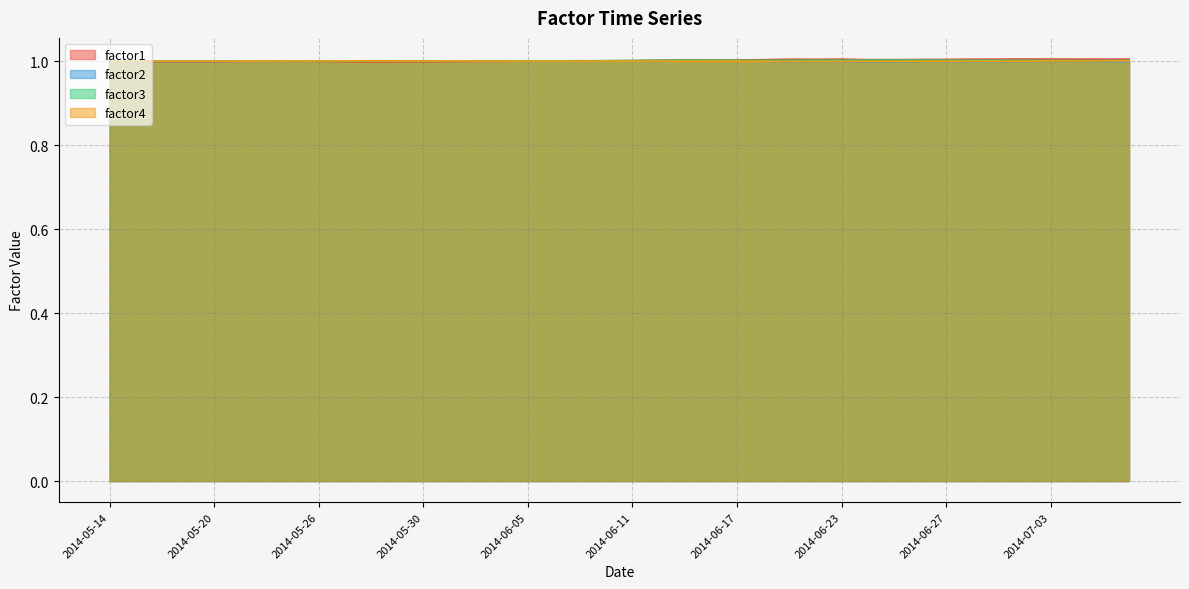

Between 2014-06-17 and 2014-06-24, which is larger?

2014-06-24